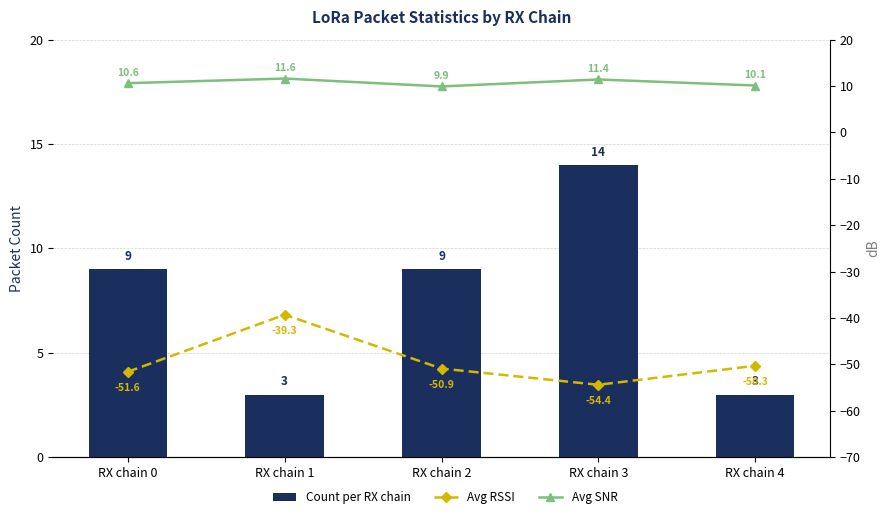

At how many categories does at least one series exceed -29?

5